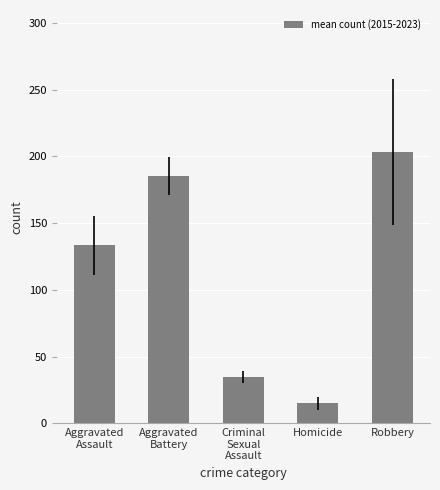

Count the number of values greater than 133.

3